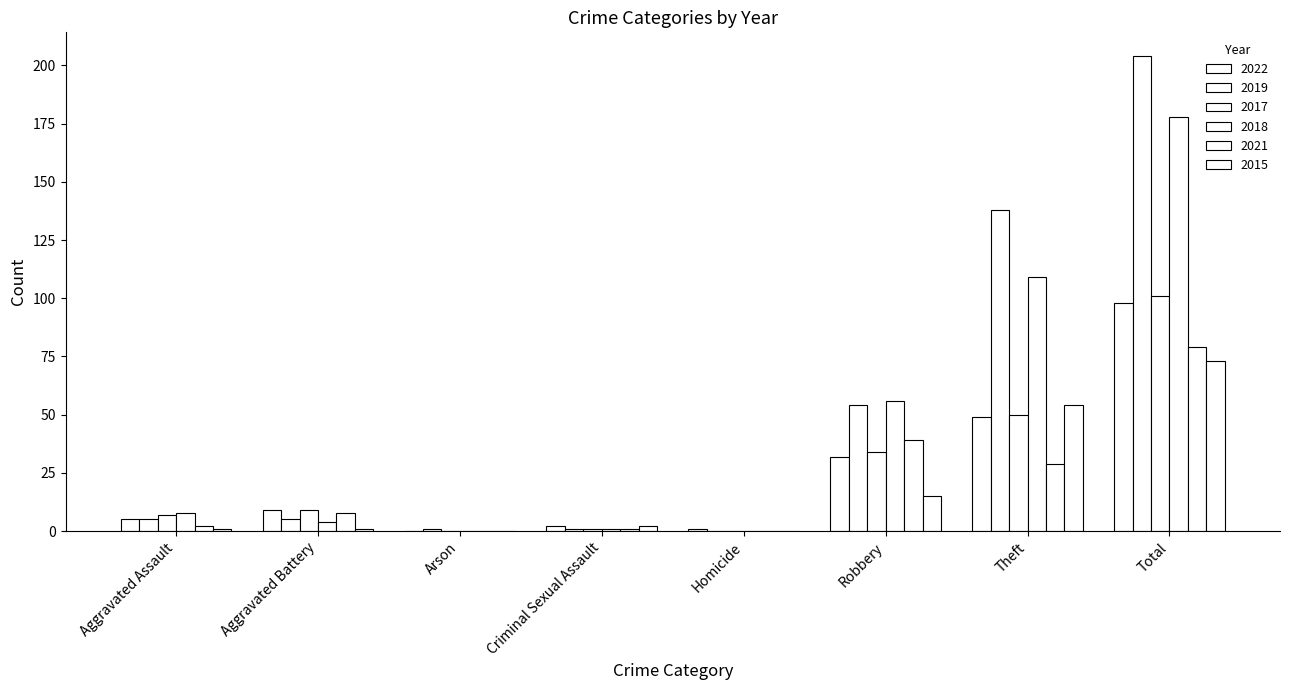

Where does the 2017 series first go above 9?

Robbery